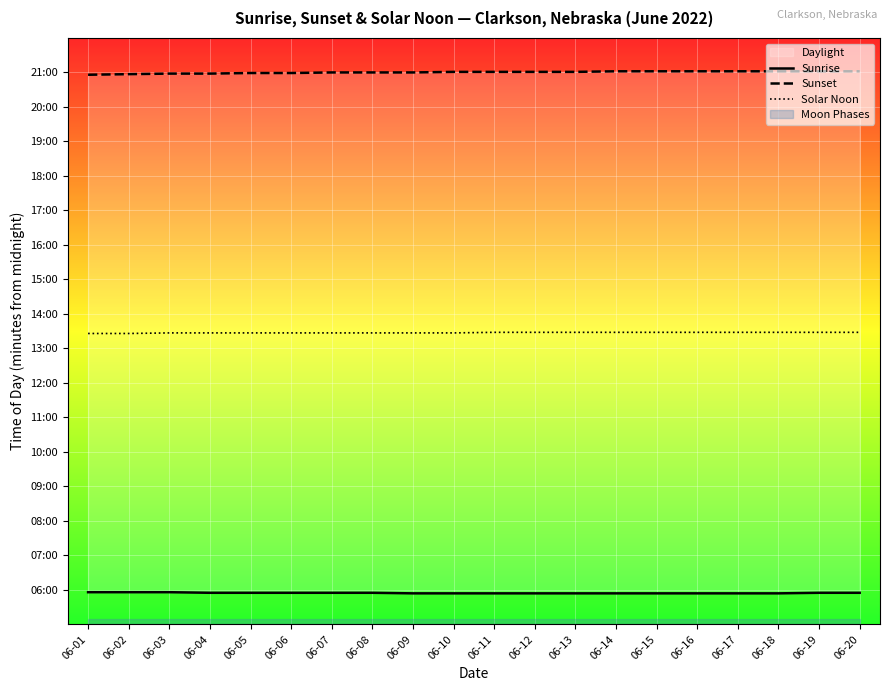

What is the maximum value shown in the chart?

1262